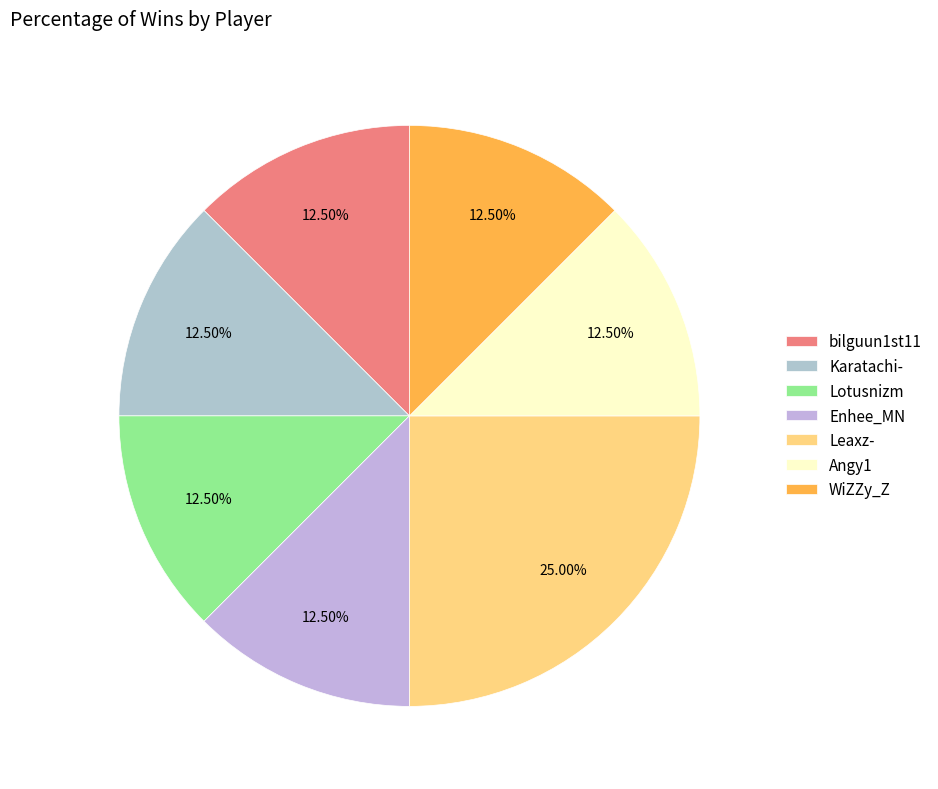

To the nearest percent, what portion does Leaxz- represent?

25%